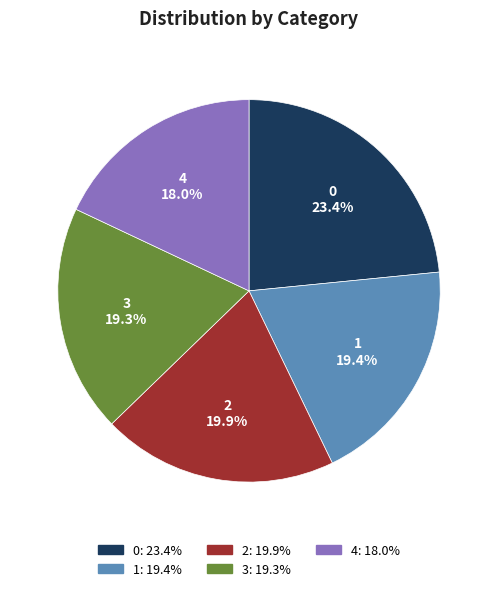

What percentage is NOT represented by 2?

80.1%